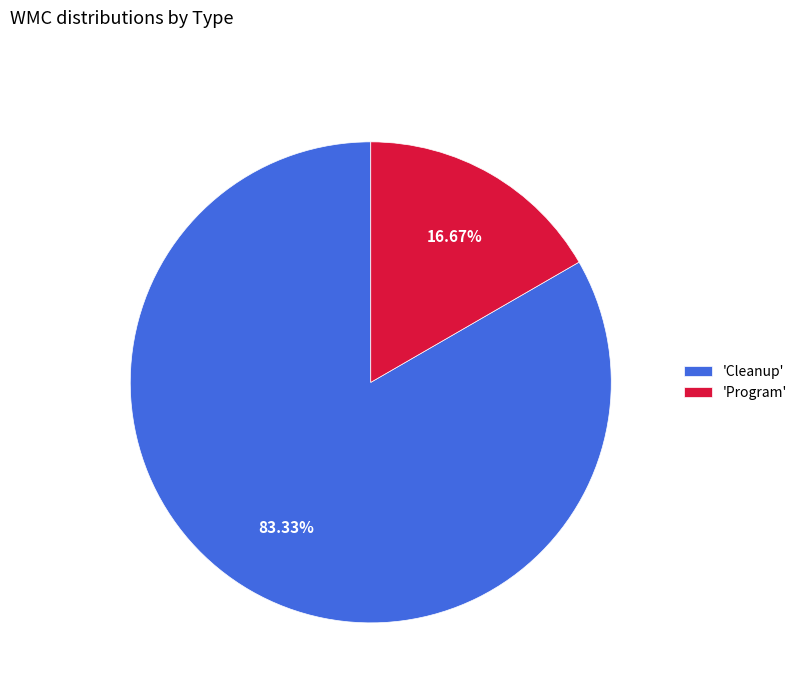

What is the largest slice in the pie chart?

'Cleanup'